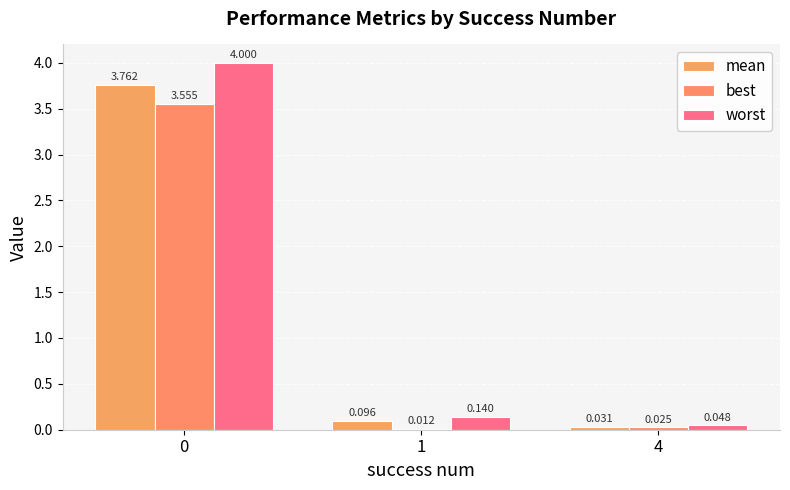

Which series has the widest spread of values?

worst